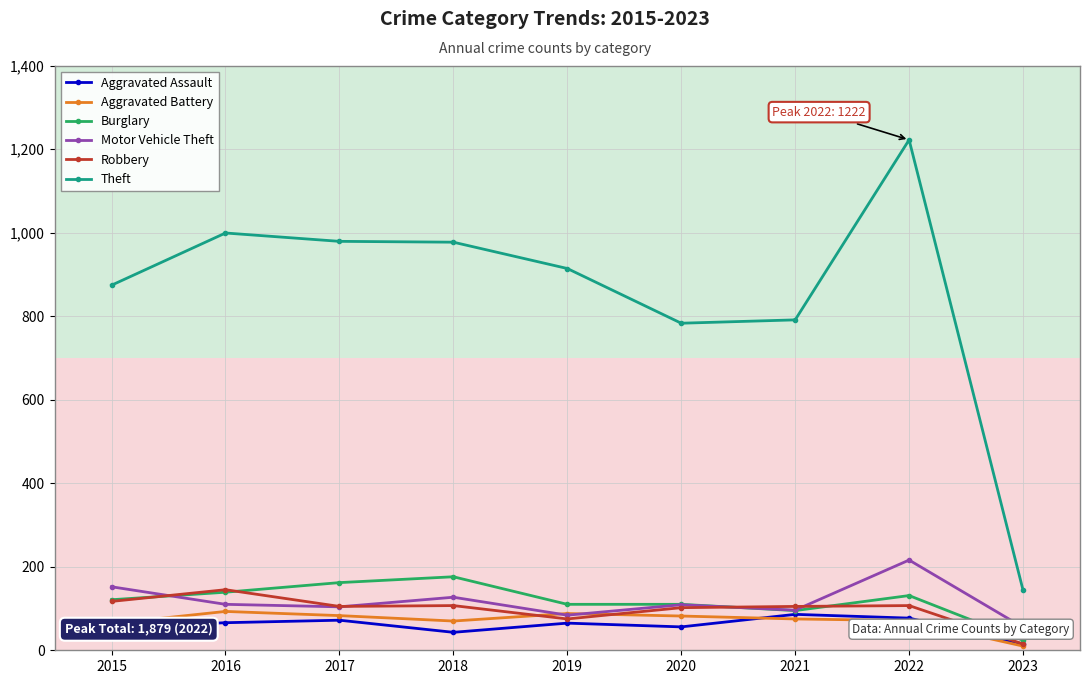

True or false: Aggravated Assault has more than 1 points higher than both neighbors.

True